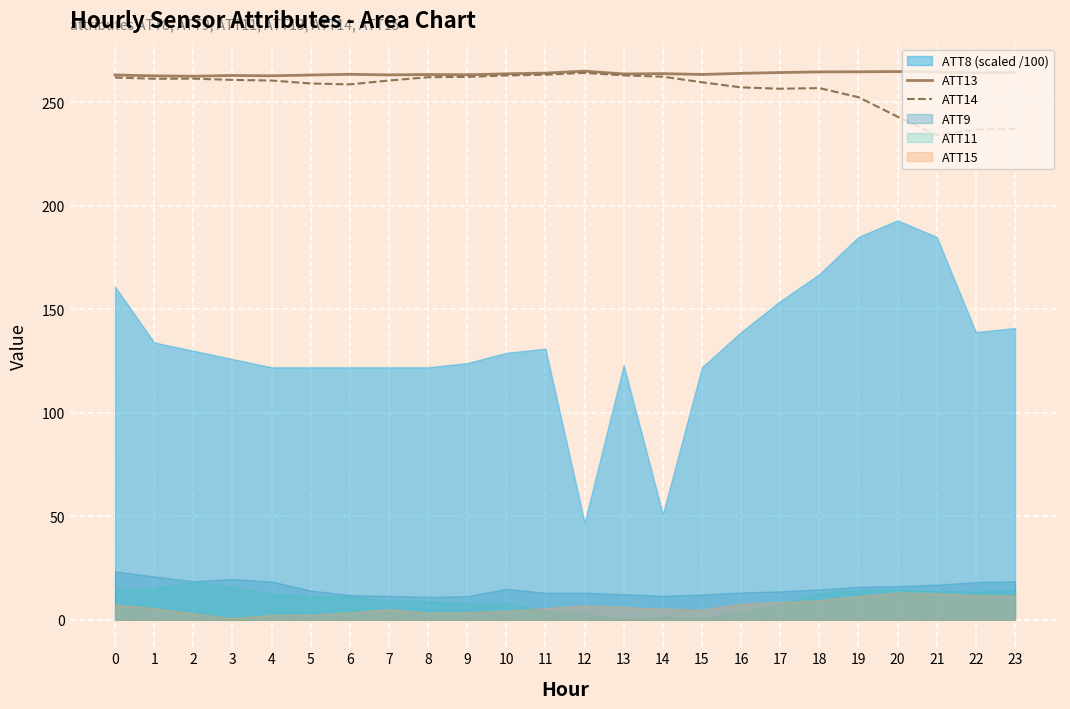

True or false: ATT13 has a value of 264.3 at 22.

True